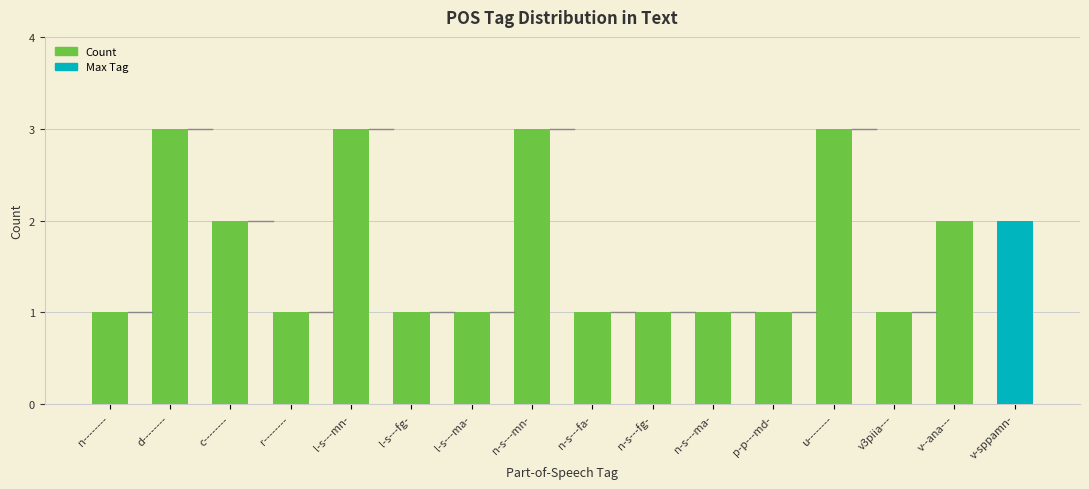

Reading right to left, list all the values displayed in this chart.

2	2	1	3	1	1	1	1	3	1	1	3	1	2	3	1